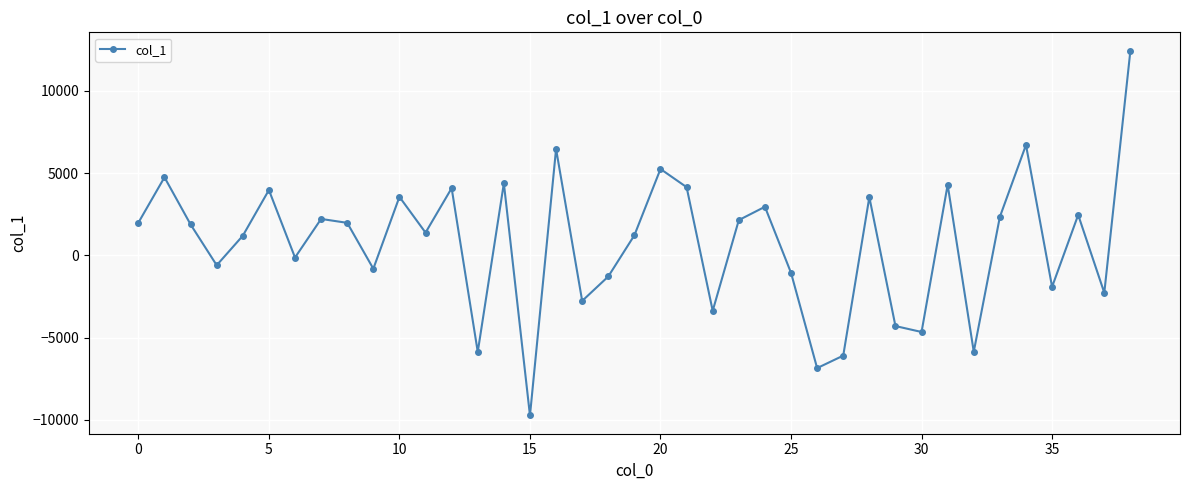

Does the chart have visible grid lines?

Yes